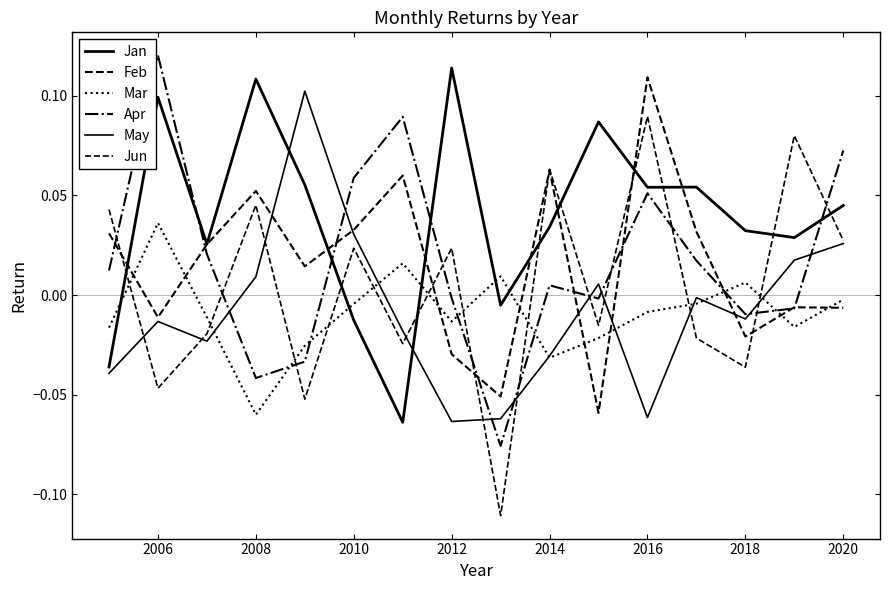

Where is the first local maximum for May?

2006